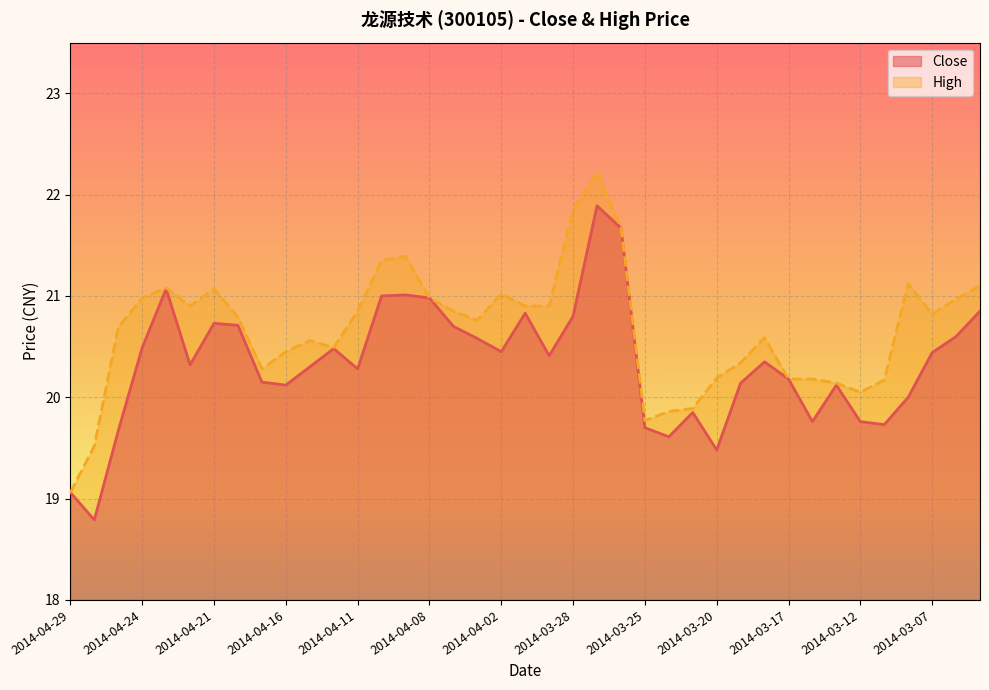

The Close series shows 34.8 at 2014-03-10. True or false?

False